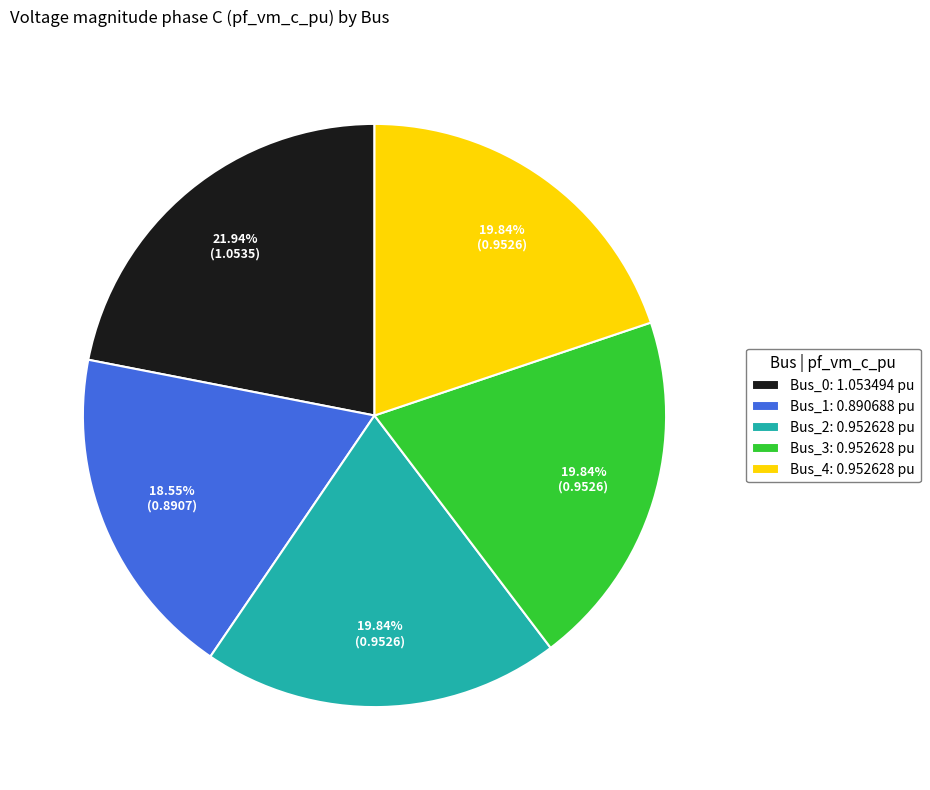

Is there a majority slice in this chart?

No